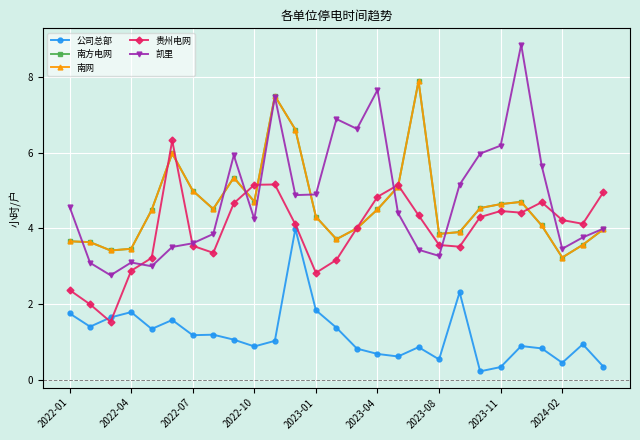

How many values in the 凯里 series are below 4?

12